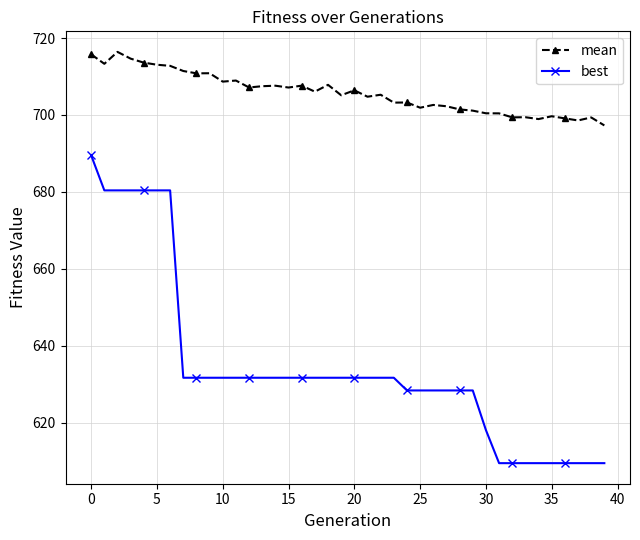

Rank the series by their maximum value, from lowest to highest.

best, mean